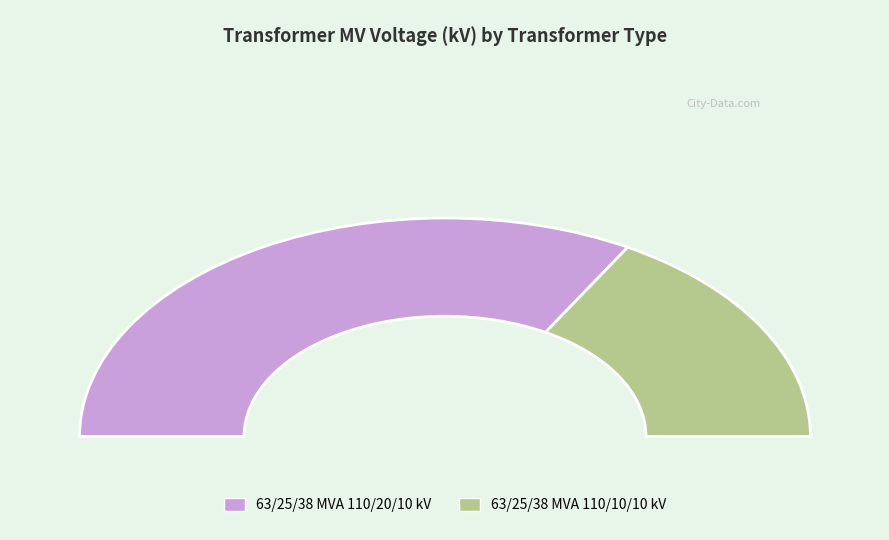

Which slice is the largest?

63/25/38 MVA 110/20/10 kV